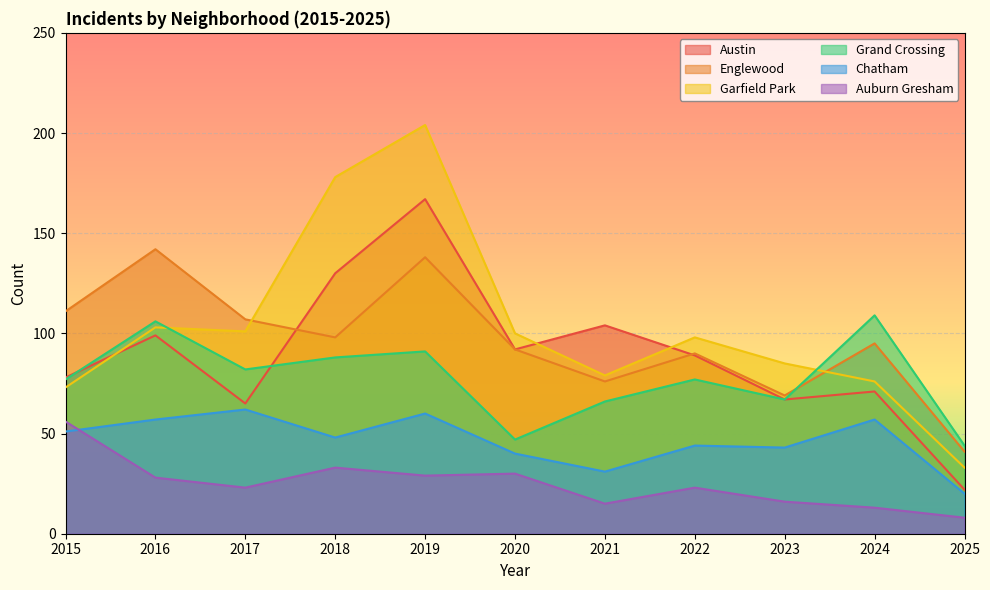

Rank the series at 2017 from lowest to highest value.

Auburn Gresham, Chatham, Austin, Grand Crossing, Garfield Park, Englewood